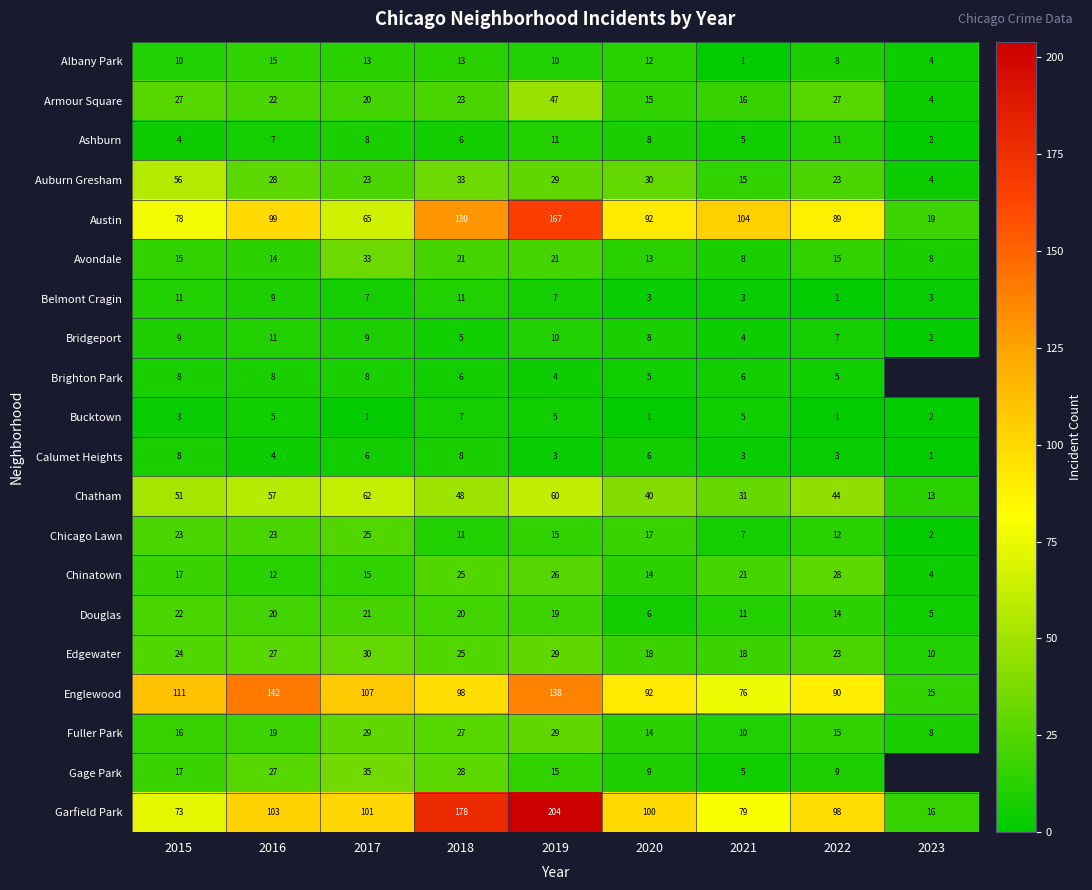

List the labels in order of Englewood value, largest first.

2016, 2019, 2015, 2017, 2018, 2020, 2022, 2021, 2023